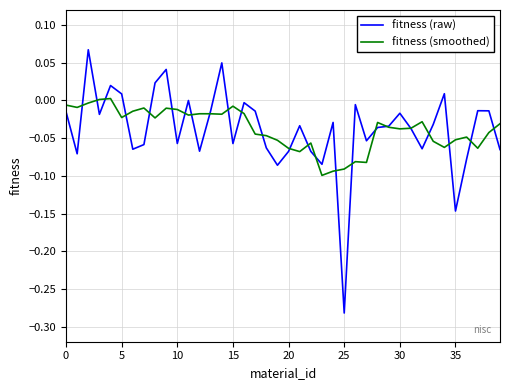

List the series in order of their peak value, lowest first.

fitness (smoothed), fitness (raw)